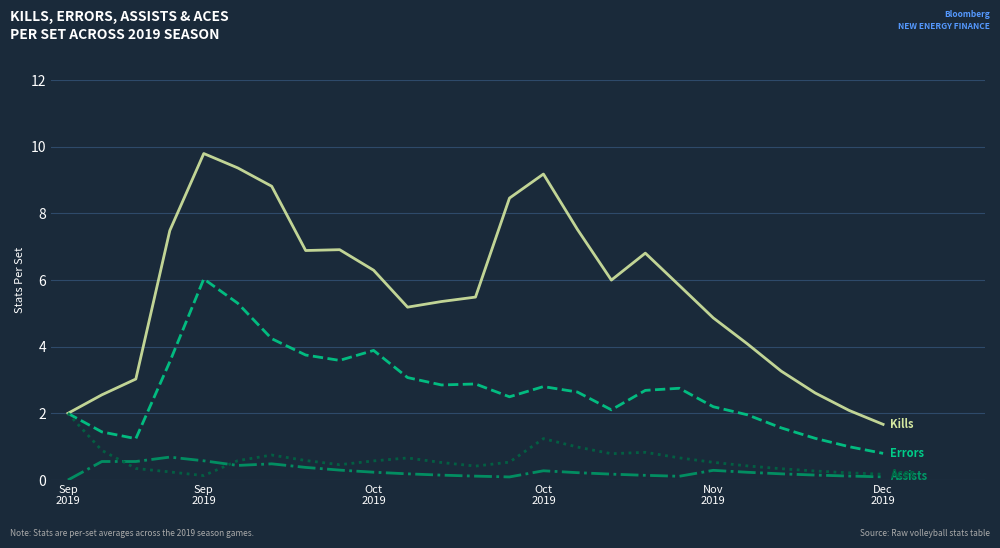

What is the greatest value displayed?

9.8